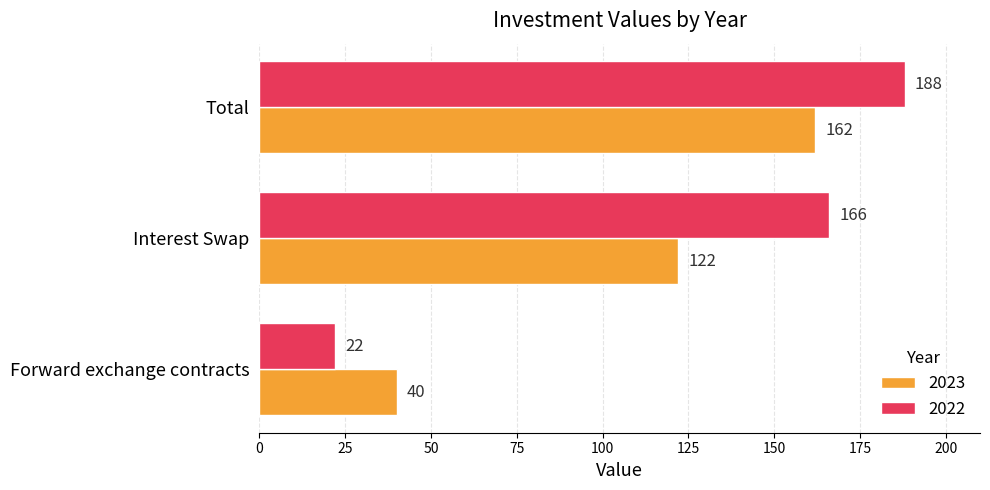

Which category has the lowest value in the 2023 series?

Forward exchange contracts